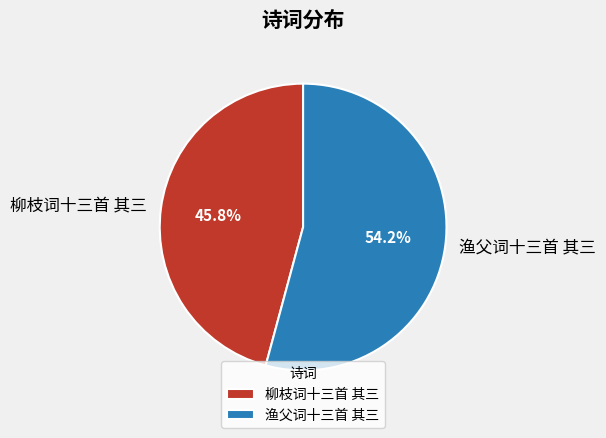

Is there any slice that represents more than half of the pie?

Yes